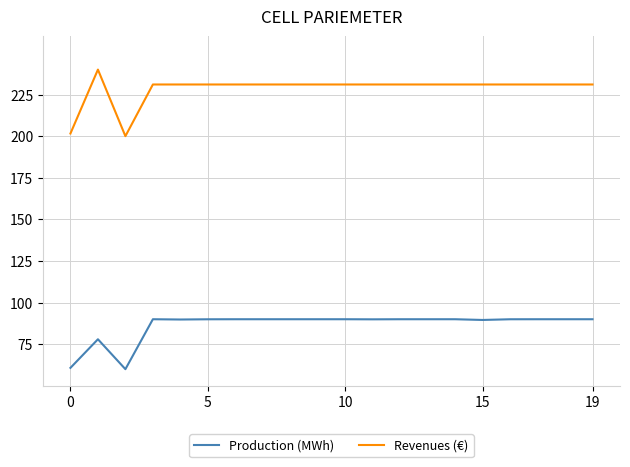

True or false: Production (MWh) and Revenues (€) intersect in this chart.

False